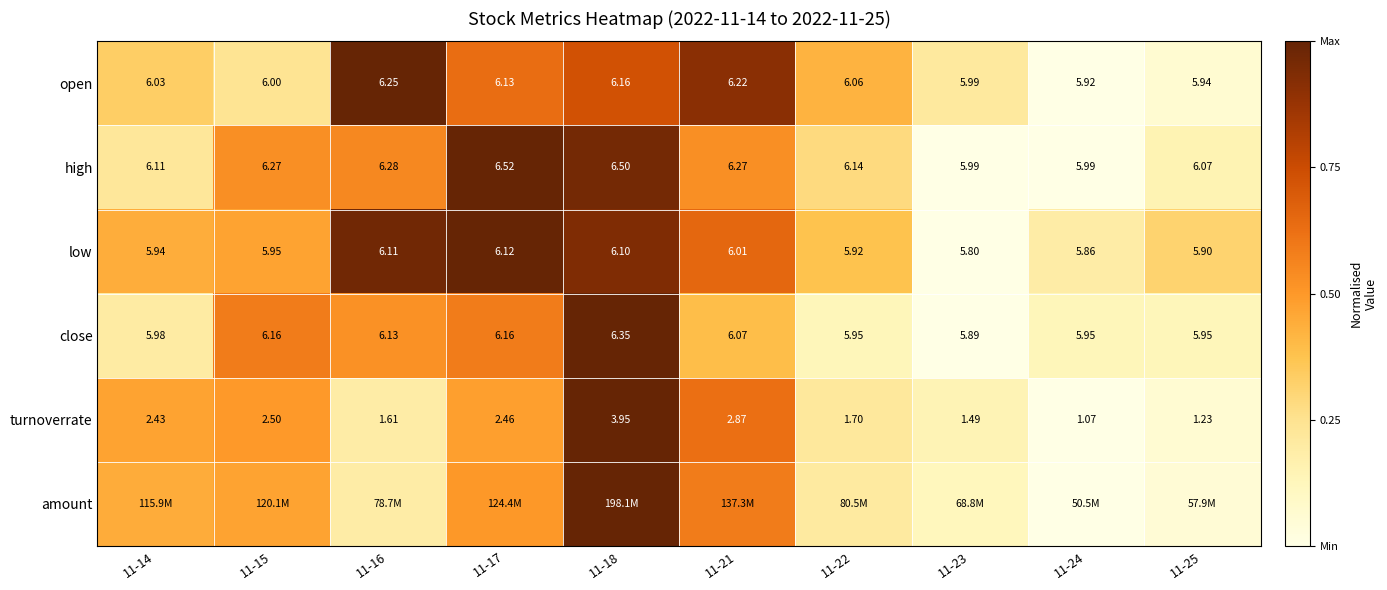

How many values in the open series are below 6?

3